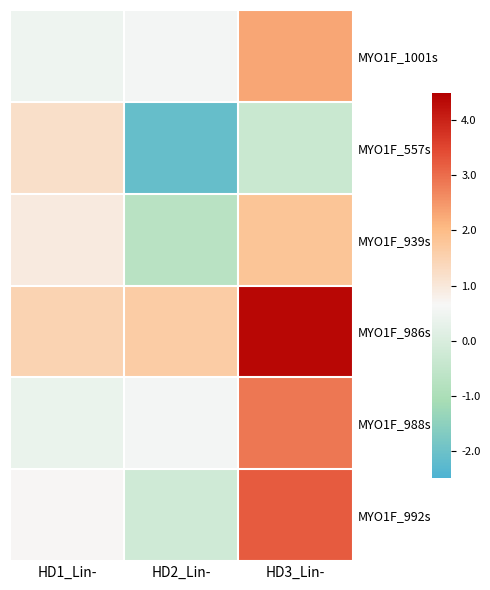

Which series has the widest spread of values?

MYO1F_992s